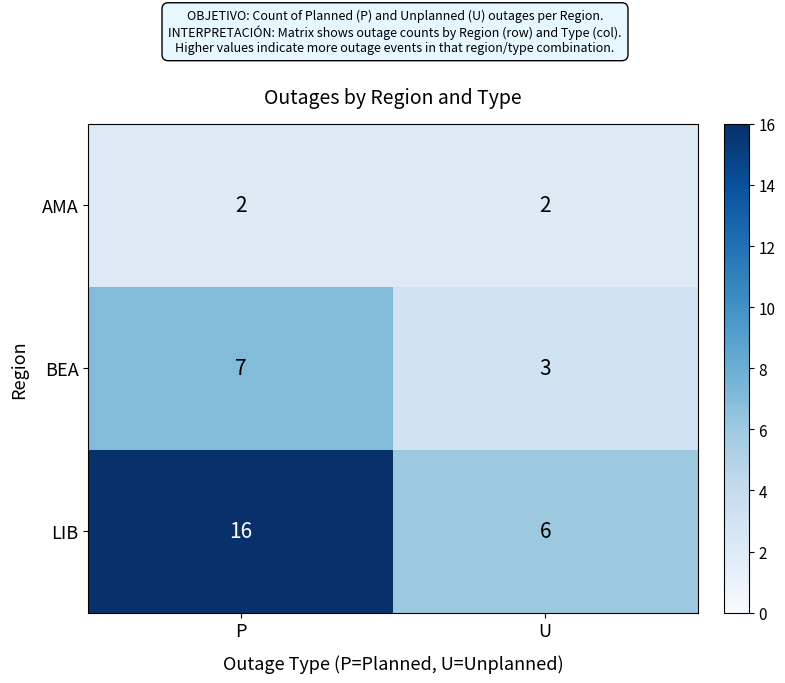

Rank the series by their average value, from lowest to highest.

AMA, BEA, LIB